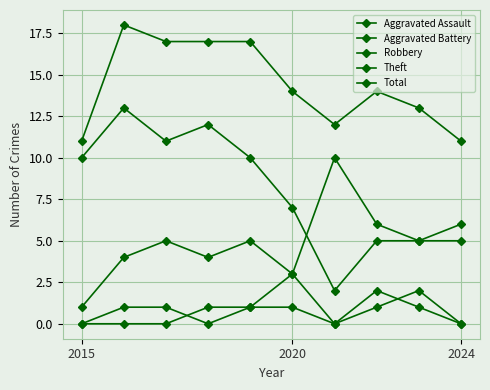

How many data points does each series have?

10